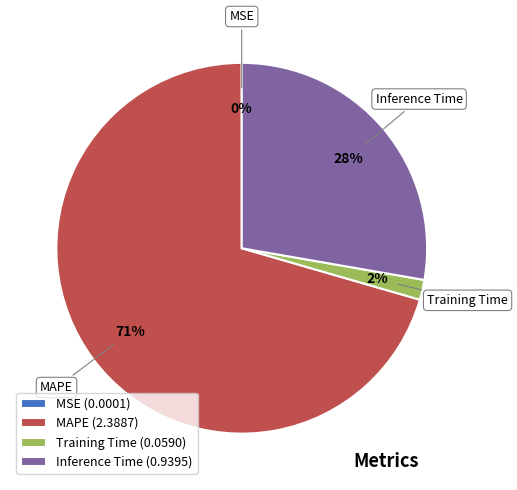

To the nearest percent, what is the average slice percentage?

25%